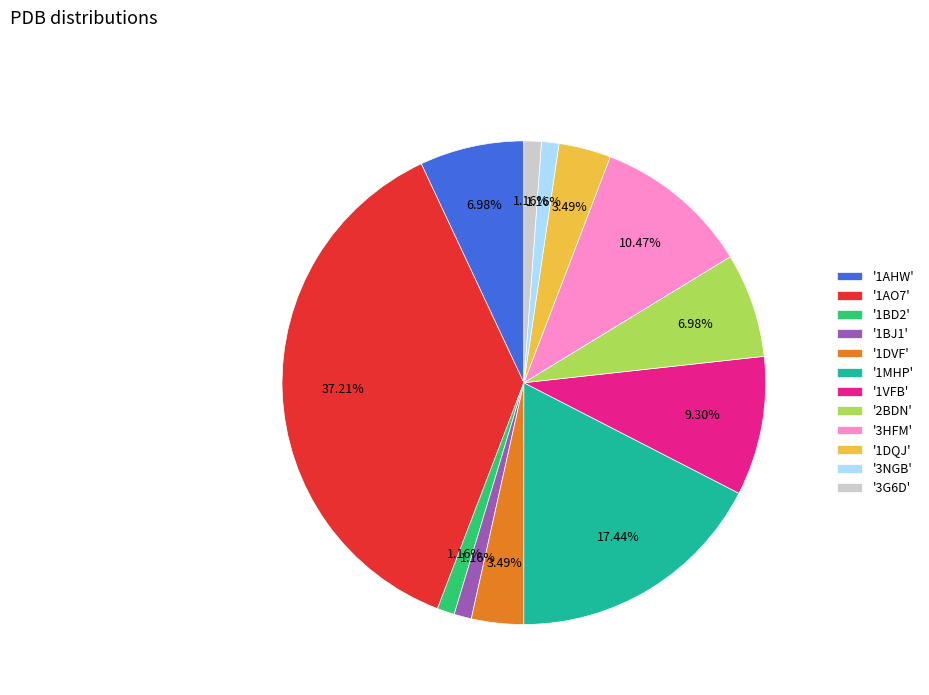

Is '1BD2' the majority of the pie?

No